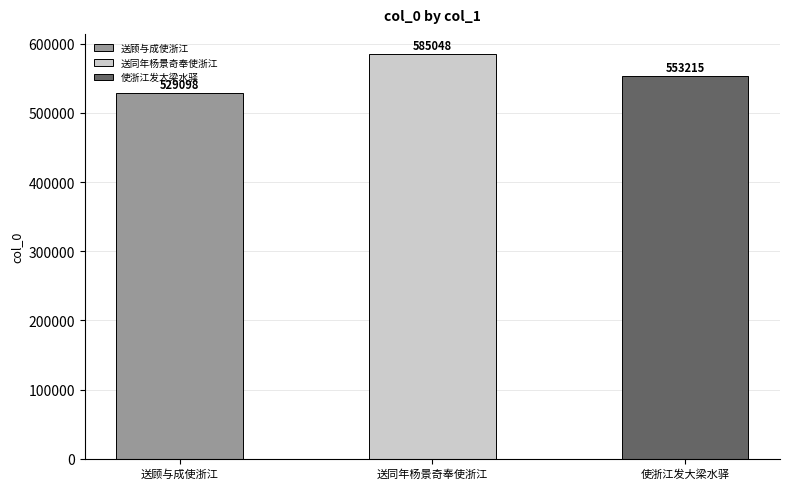

What is the difference between the values at 使浙江发大梁水驿 and 送同年杨景奇奉使浙江?

31833